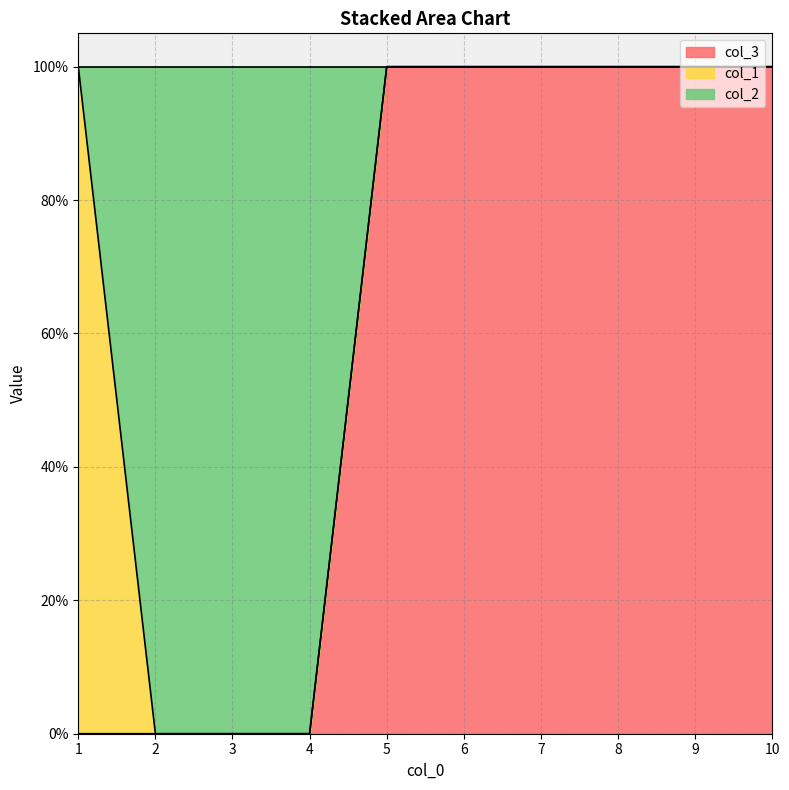

Between 5 and 10, which series saw the biggest shift?

col_3